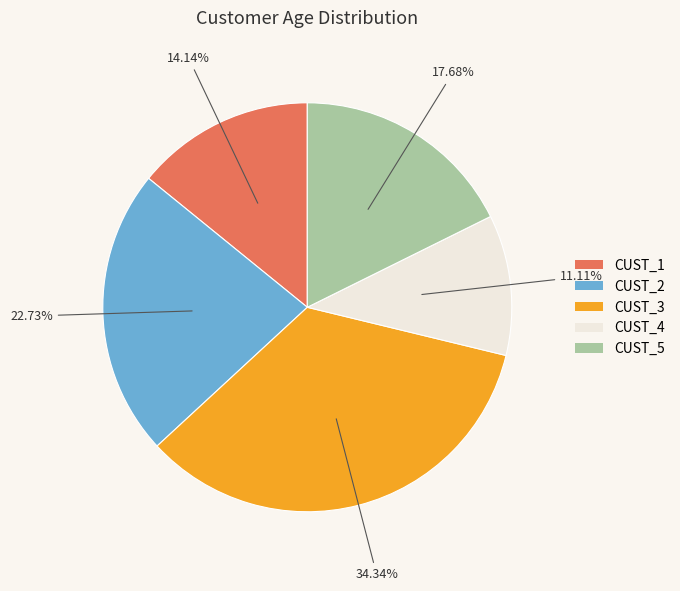

Rank the categories by value from highest to lowest.

CUST_3, CUST_2, CUST_5, CUST_1, CUST_4